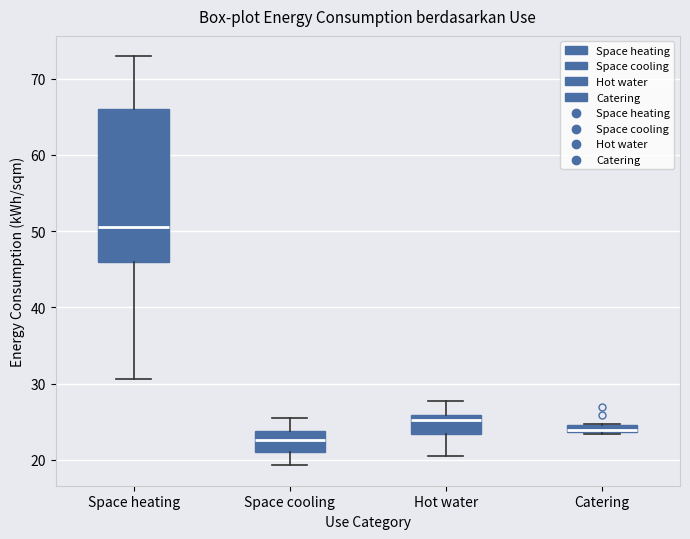

Which box is the tallest, from its lower edge to its upper edge?

Space heating